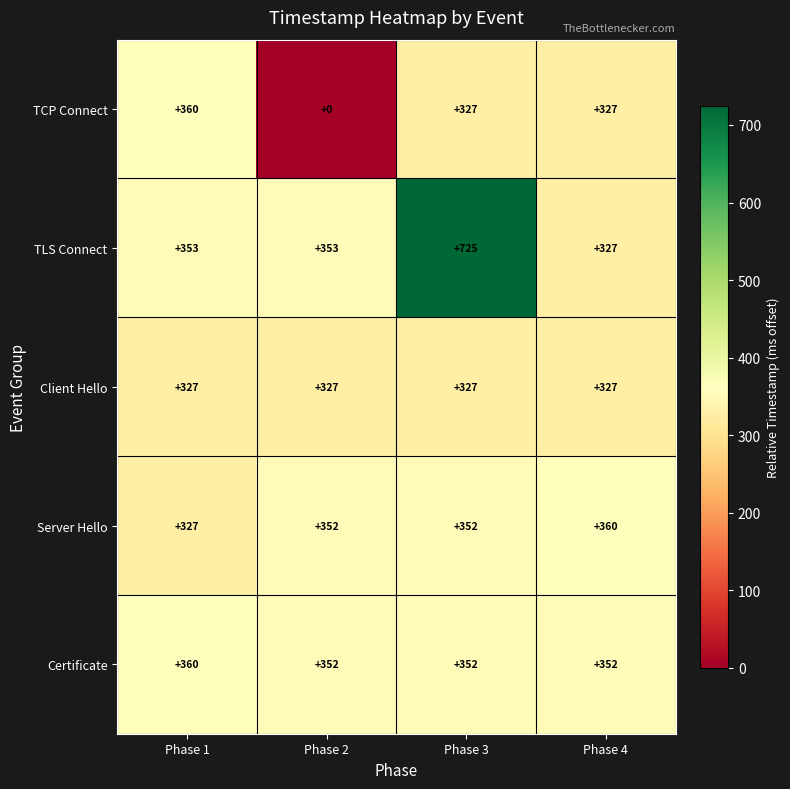

What value does the Certificate series have at Phase 2?

352